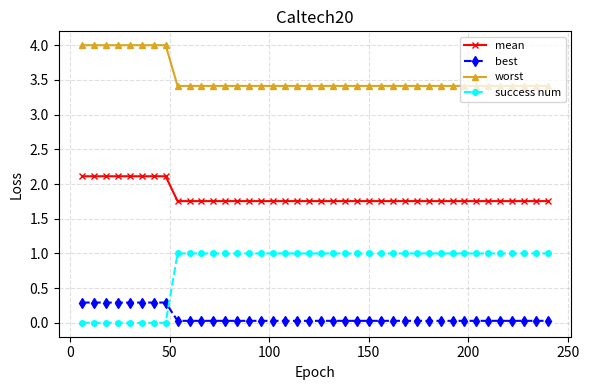

What is the maximum value for worst?

4.0